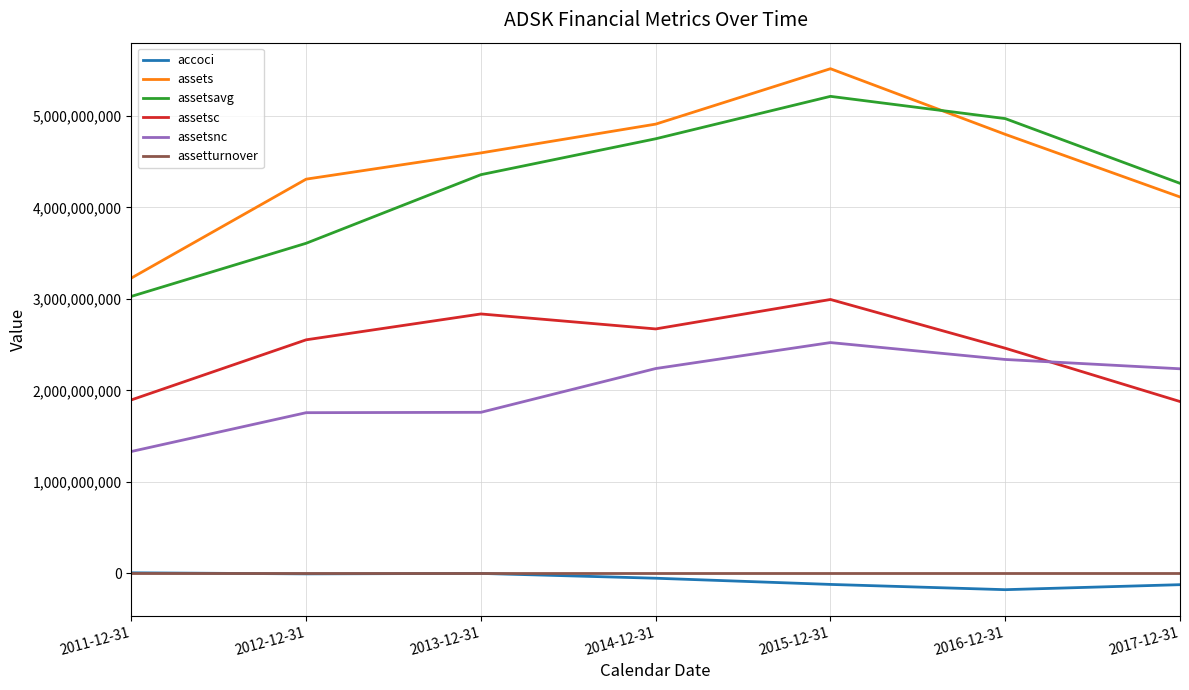

At how many categories does at least one series exceed 3798962192?

6